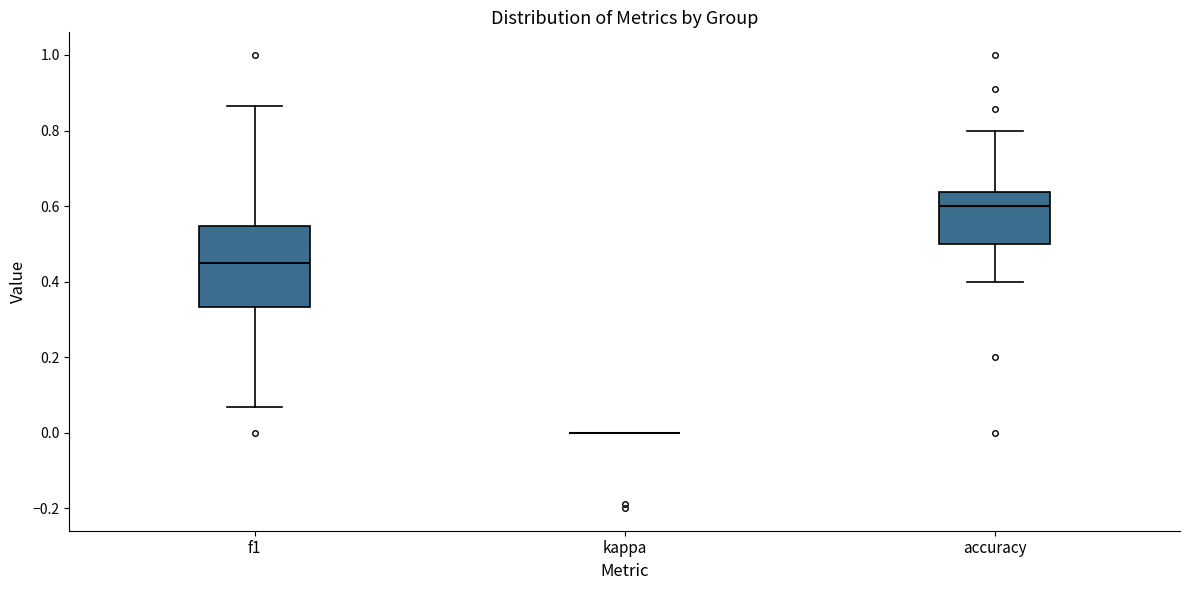

Where is the upper edge of the box for accuracy on the y-axis? The values are not printed on the chart, so give them approximately, as read against the axis.

0.64